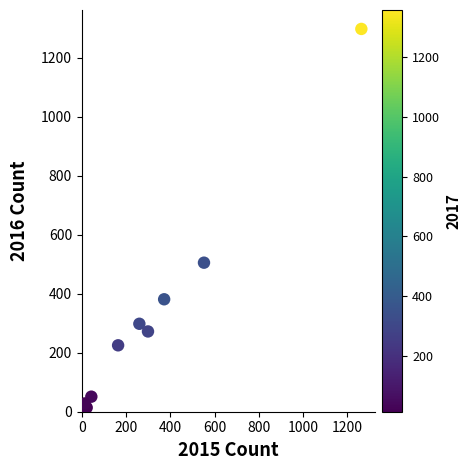

What Y value in the scatter plot is closest to 655?

505